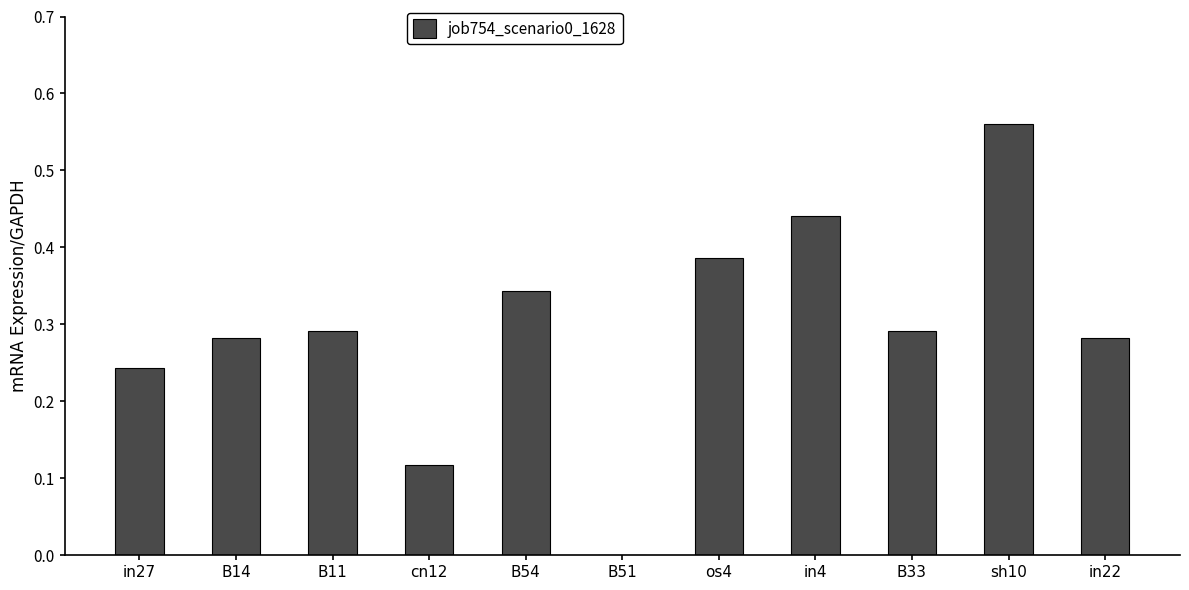

At which category does the chart reach its peak across all series?

sh10